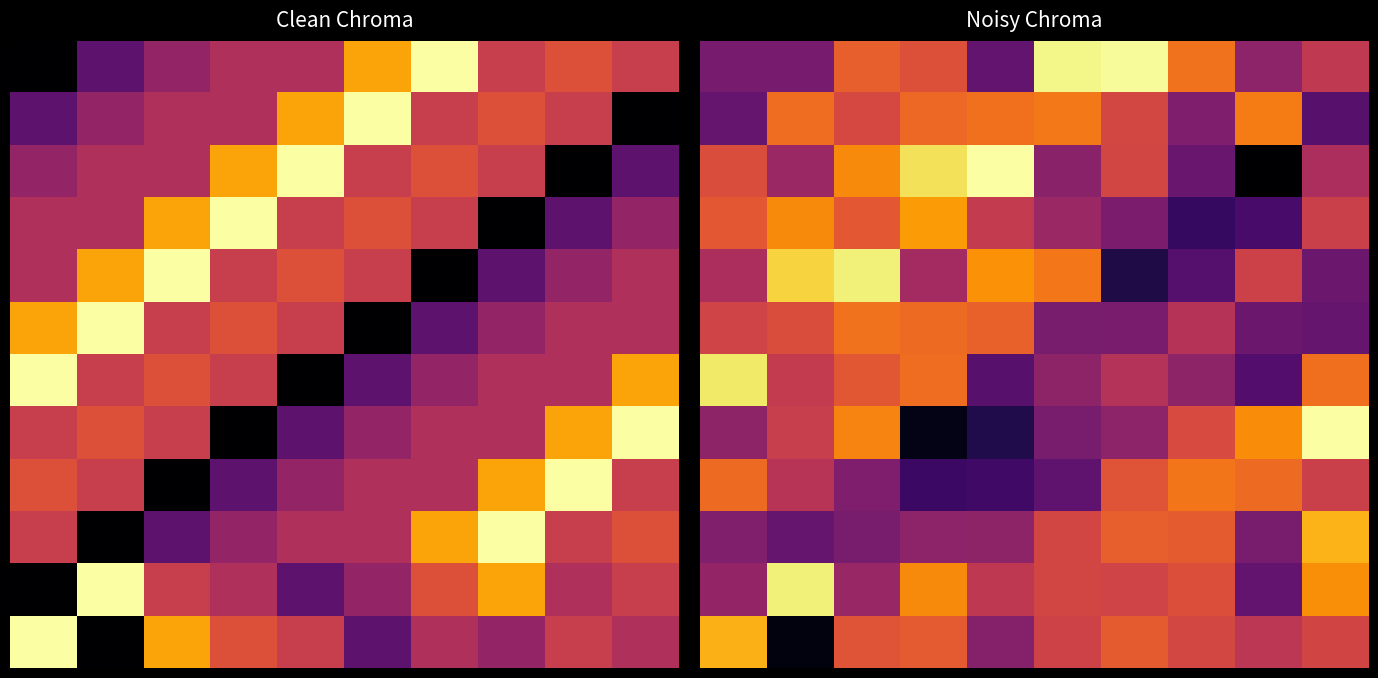

What is the lowest value of the 0 series?

0.3